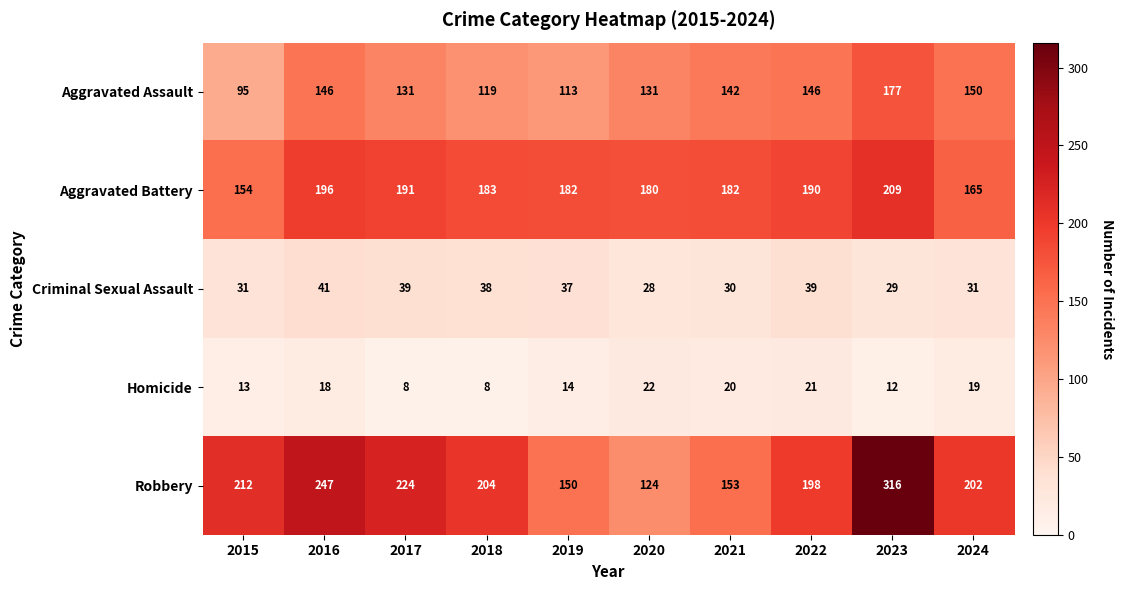

What is the sum of all Homicide values?

155